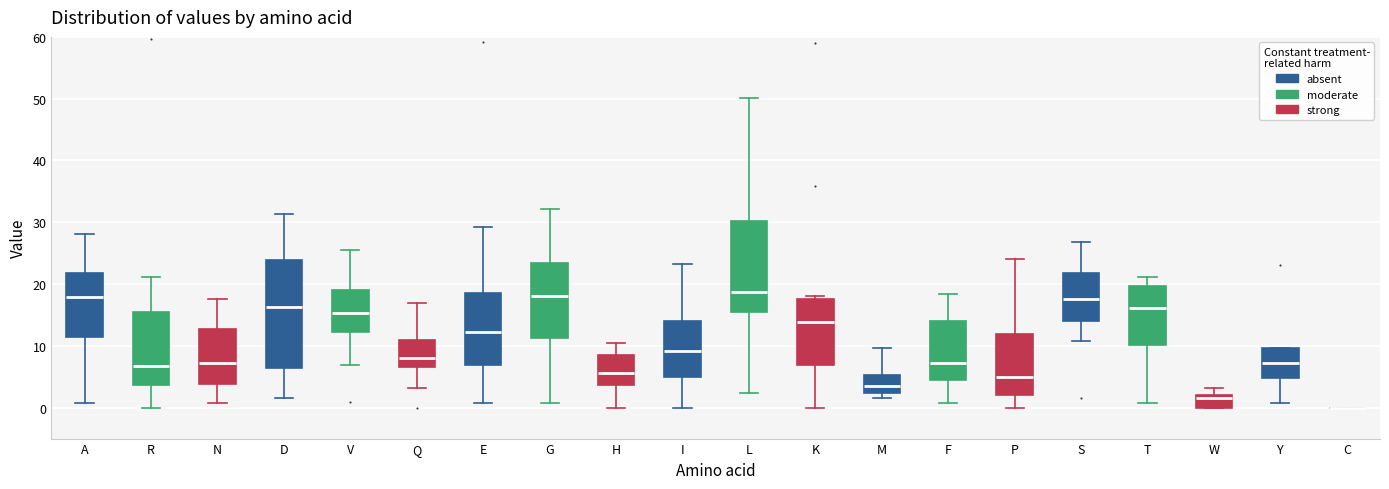

Reading left to right, transcribe this box plot: for each box, give where its median line is, the range the box spans, and where its two whiskers end, as read against the y-axis. The values are not printed on the chart, so give them approximately, as read against the axis.

A: median 18, box 11 to 22, whiskers 1 to 28
R: median 7, box 4 to 16, whiskers 0 to 21
N: median 7, box 4 to 13, whiskers 1 to 18
D: median 16, box 6 to 24, whiskers 2 to 31
V: median 15, box 12 to 19, whiskers 7 to 26
Q: median 8, box 7 to 11, whiskers 3 to 17
E: median 12, box 7 to 18, whiskers 1 to 29
G: median 18, box 11 to 23, whiskers 1 to 32
H: median 6, box 4 to 9, whiskers 0 to 10
I: median 9, box 5 to 14, whiskers 0 to 23
L: median 19, box 16 to 30, whiskers 2 to 50
K: median 14, box 7 to 18, whiskers 0 to 18 (just above the box's upper edge)
M: median 3, box 2 to 5, whiskers 2 (just below the box's lower edge) to 10
F: median 7, box 4 to 14, whiskers 1 to 18
P: median 5, box 2 to 12, whiskers 0 to 24
S: median 18, box 14 to 22, whiskers 11 to 27
T: median 16, box 10 to 20, whiskers 1 to 21
W: median 2 (just below the box's upper edge), box 0 to 2, whiskers 0 to 3
Y: median 7, box 5 to 10, whiskers 1 to 10
C: box collapsed to a line at 0, whiskers 0 to 0